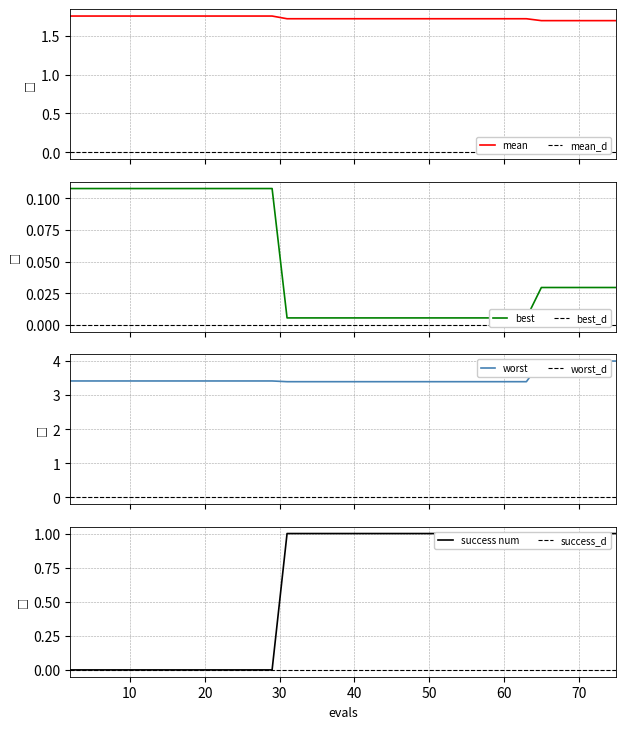

What is the average value of the worst series?

3.5